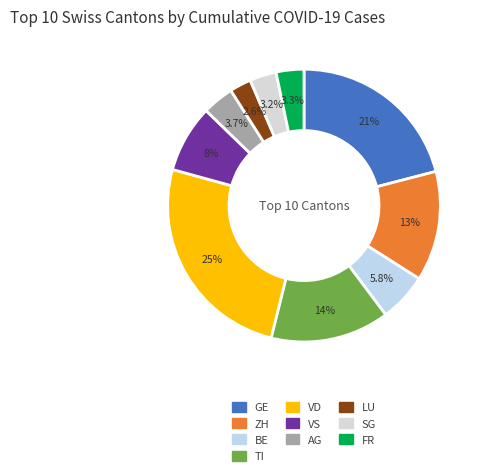

Between TI and AG, which is larger?

TI